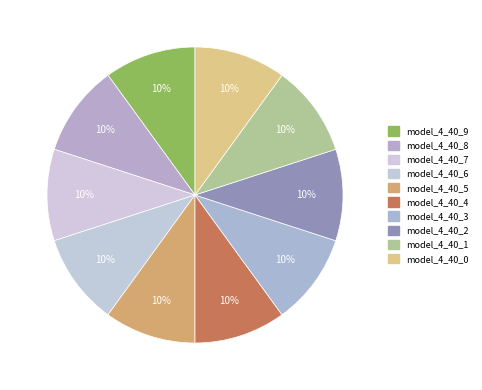

To the nearest percent, what portion does model_4_40_1 represent?

10%